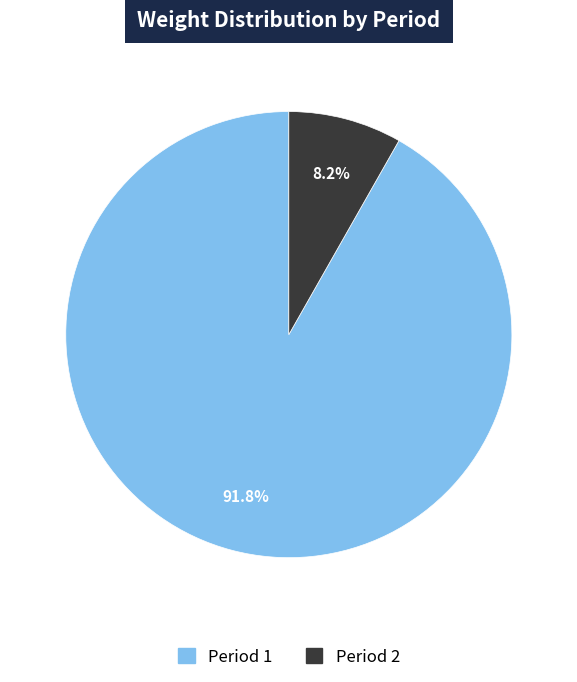

How much of the chart is everything except Period 1?

8.2%